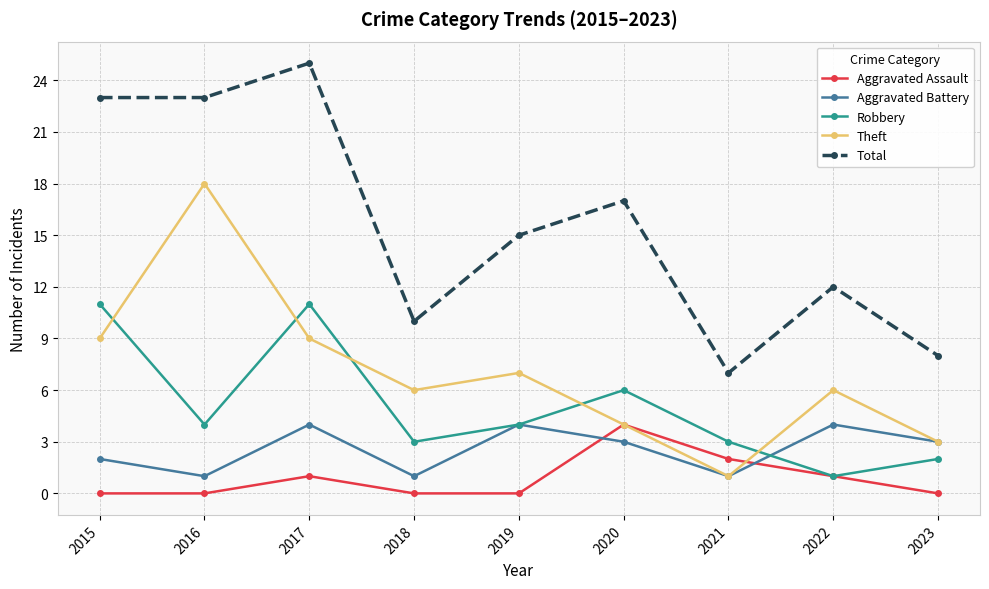

True or false: Aggravated Assault has a value of 1 at 2021.

False